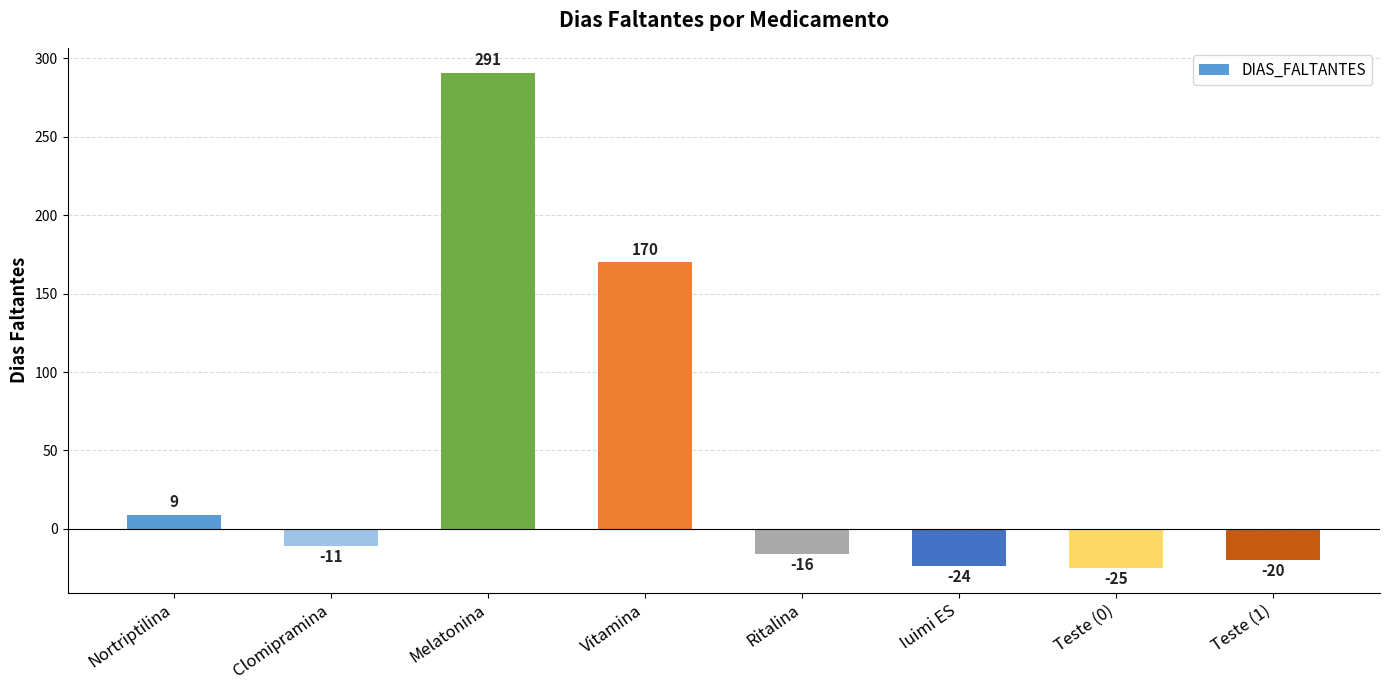

What is the approximate value at Teste (1), to the nearest 10?

-20